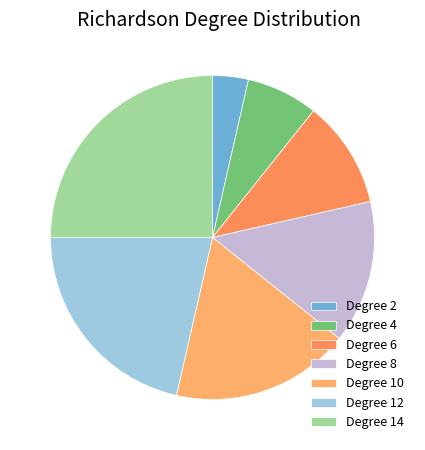

To the nearest percent, what is the combined percentage of Degree 4 and Degree 6?

18%